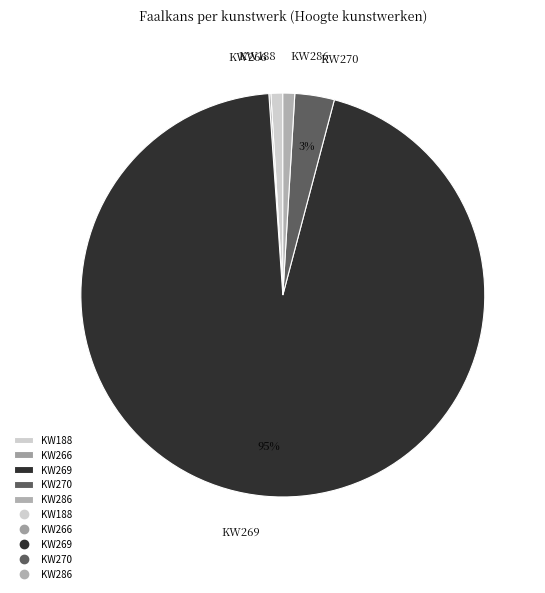

The KW270 slice represents 17% of the pie. True or false?

False